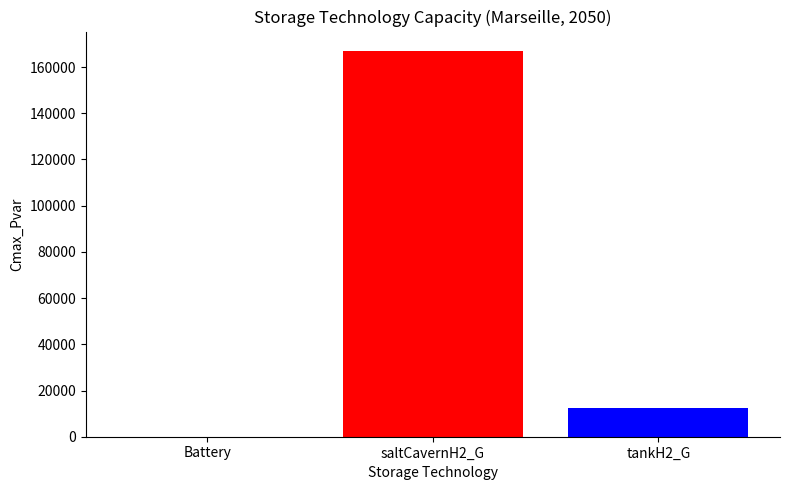

Are the bars horizontal?

No